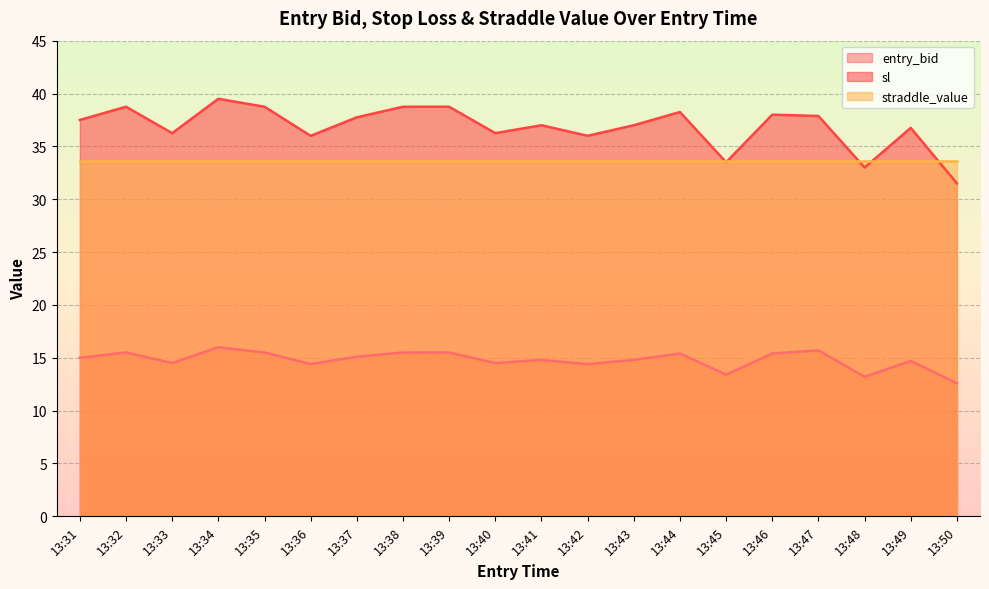

True or false: entry_bid and sl cross at least once.

False